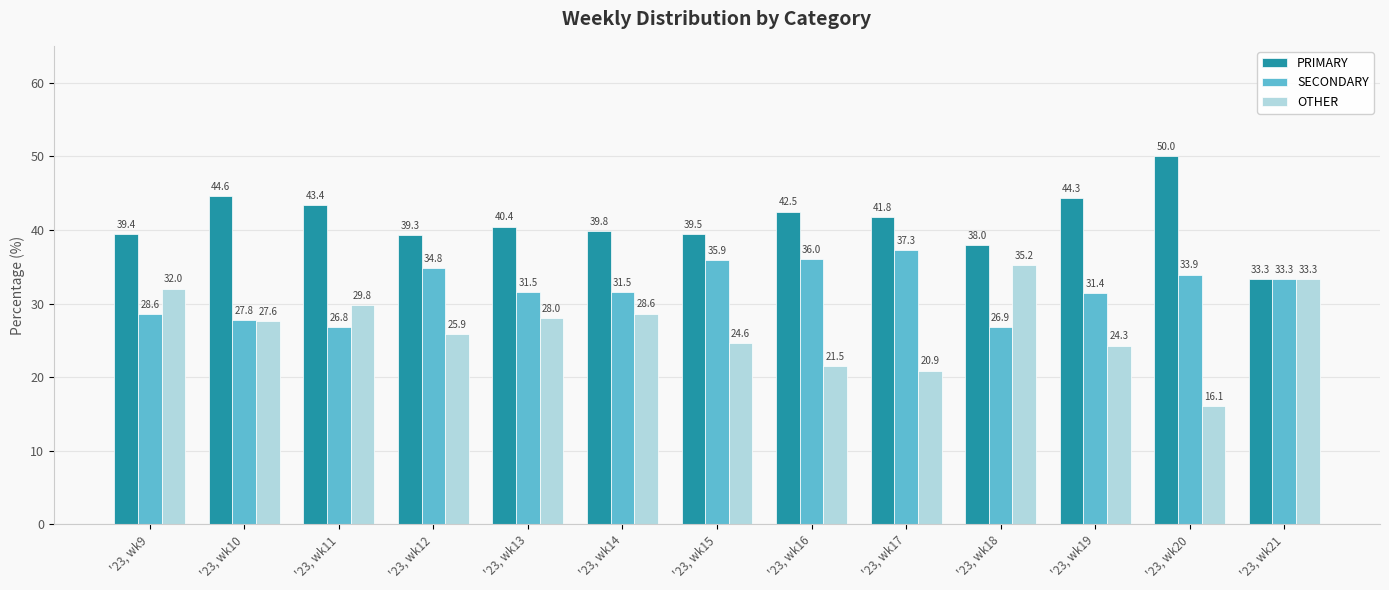

Rank the categories by PRIMARY value from highest to lowest.

'23, wk20, '23, wk10, '23, wk19, '23, wk11, '23, wk16, '23, wk17, '23, wk13, '23, wk14, '23, wk15, '23, wk9, '23, wk12, '23, wk18, '23, wk21